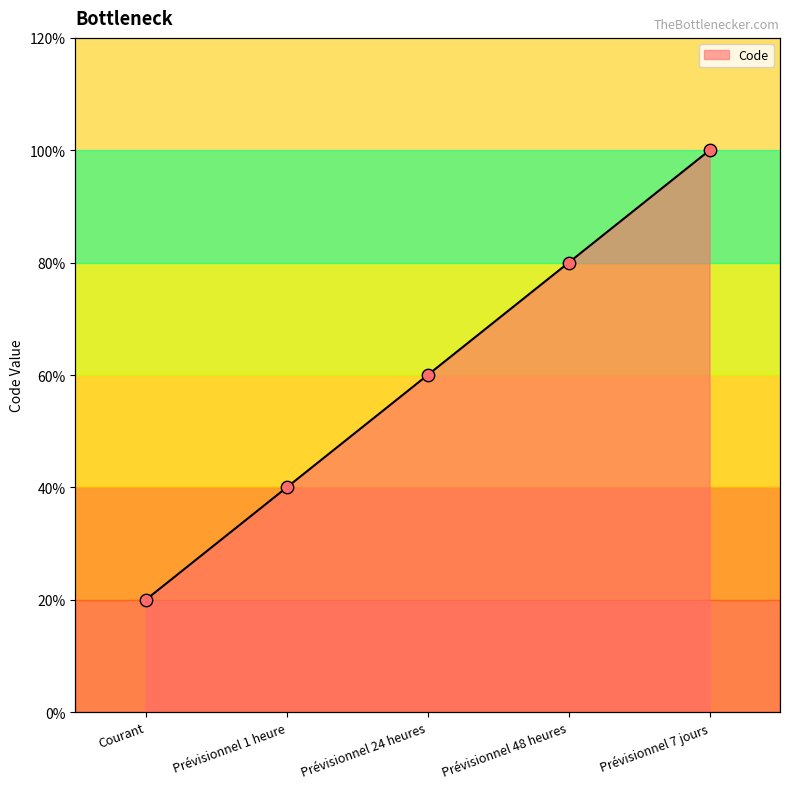

What is the ratio of the value at Prévisionnel 1 heure to the value at Prévisionnel 7 jours?

0.4